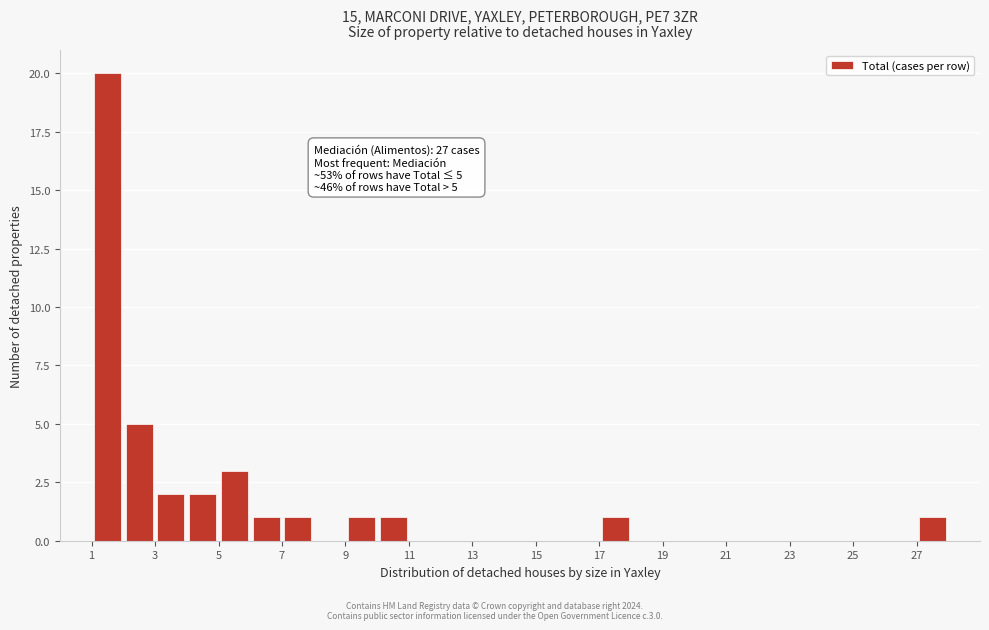

Over which range of the x-axis is the bar tallest?

1 to 2